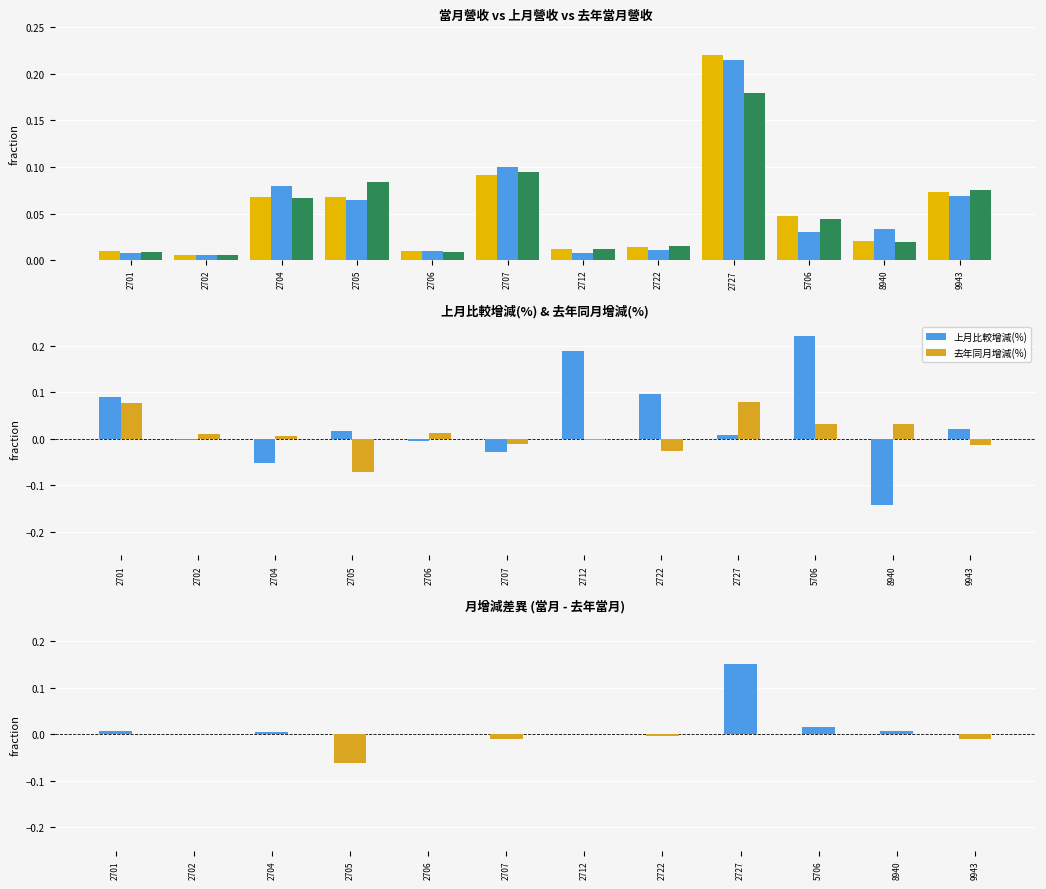

What is the difference between the maximum and minimum values in the 去年同月增減(%) series?

0.2